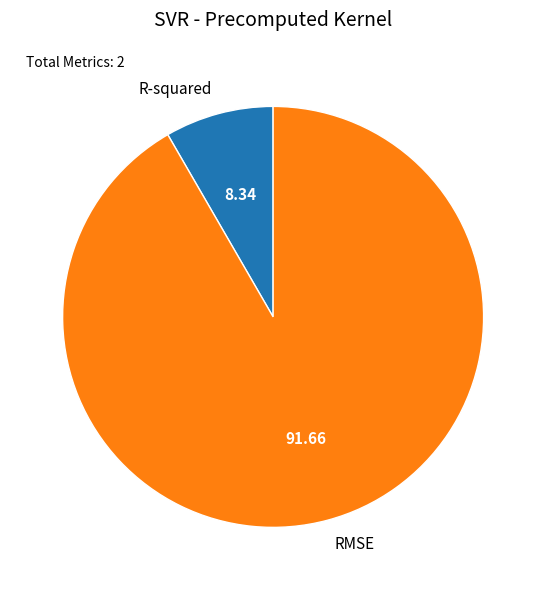

How many segments does this pie chart have?

2